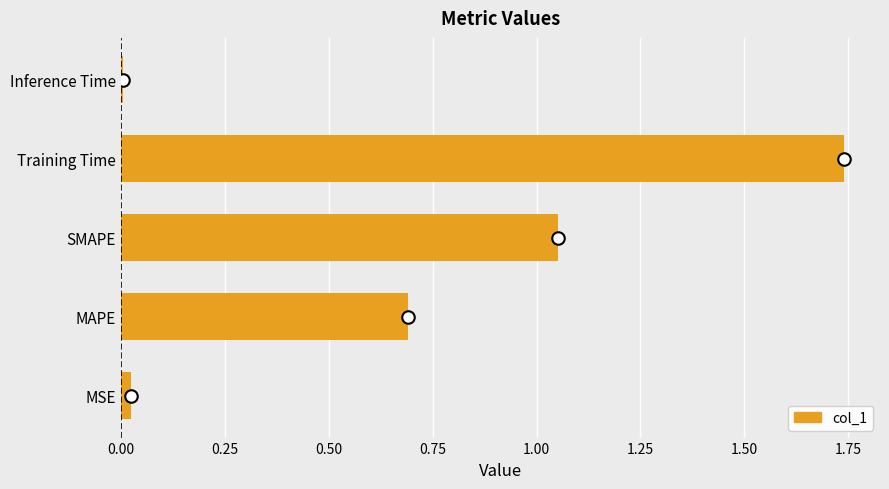

At which category does the chart reach its peak across all series?

Training Time